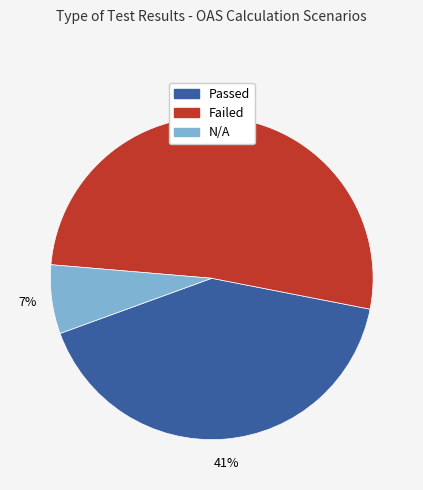

Does any single category account for the majority?

Yes